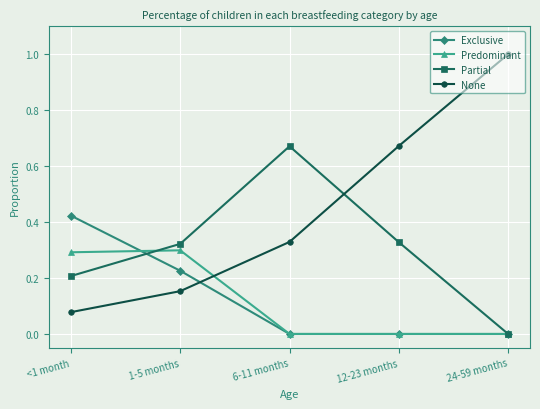

Does the chart display data point markers on the line(s)?

Yes